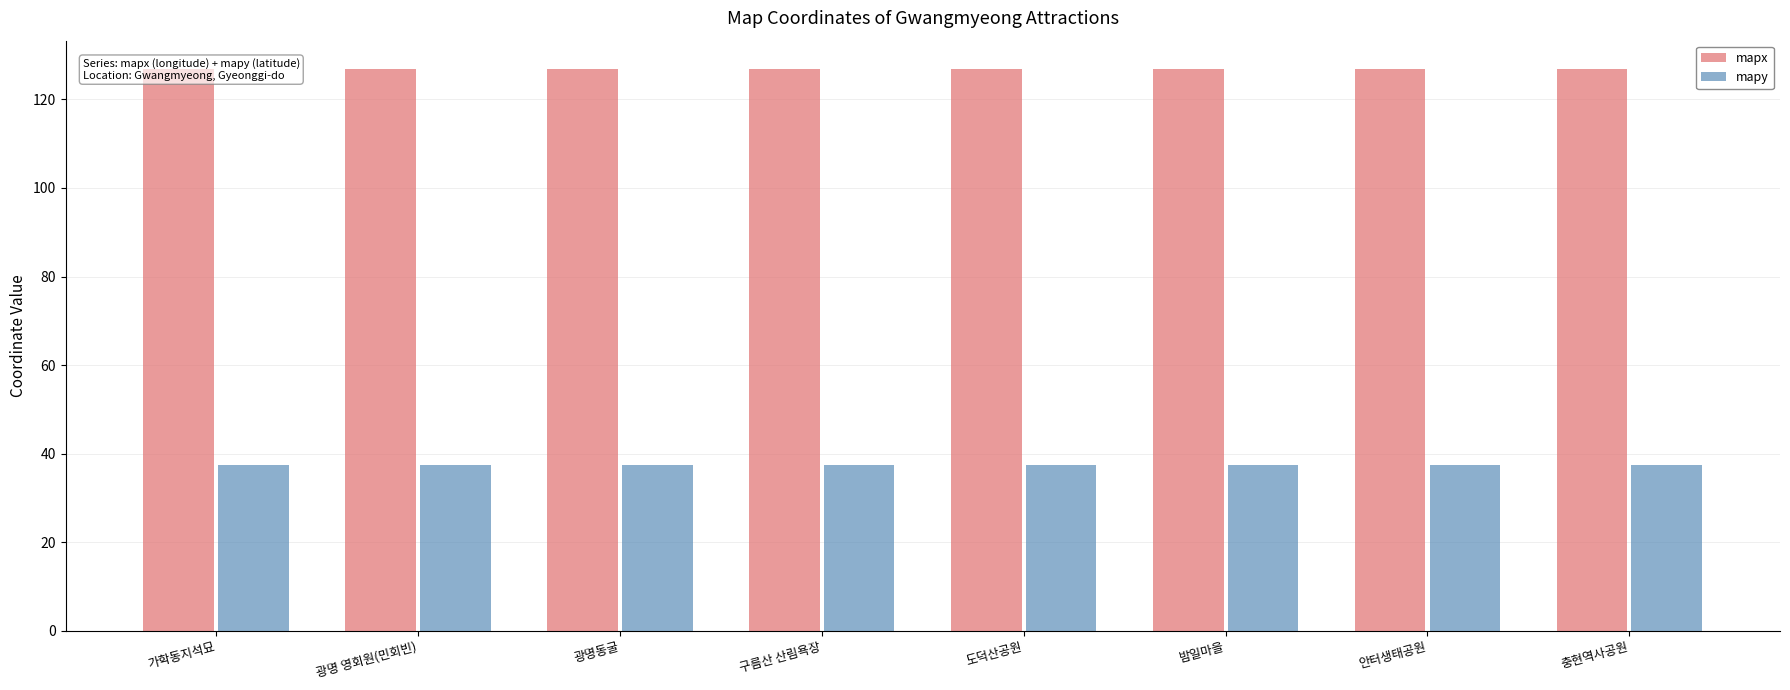

What is the lowest value of the mapy series?

37.4